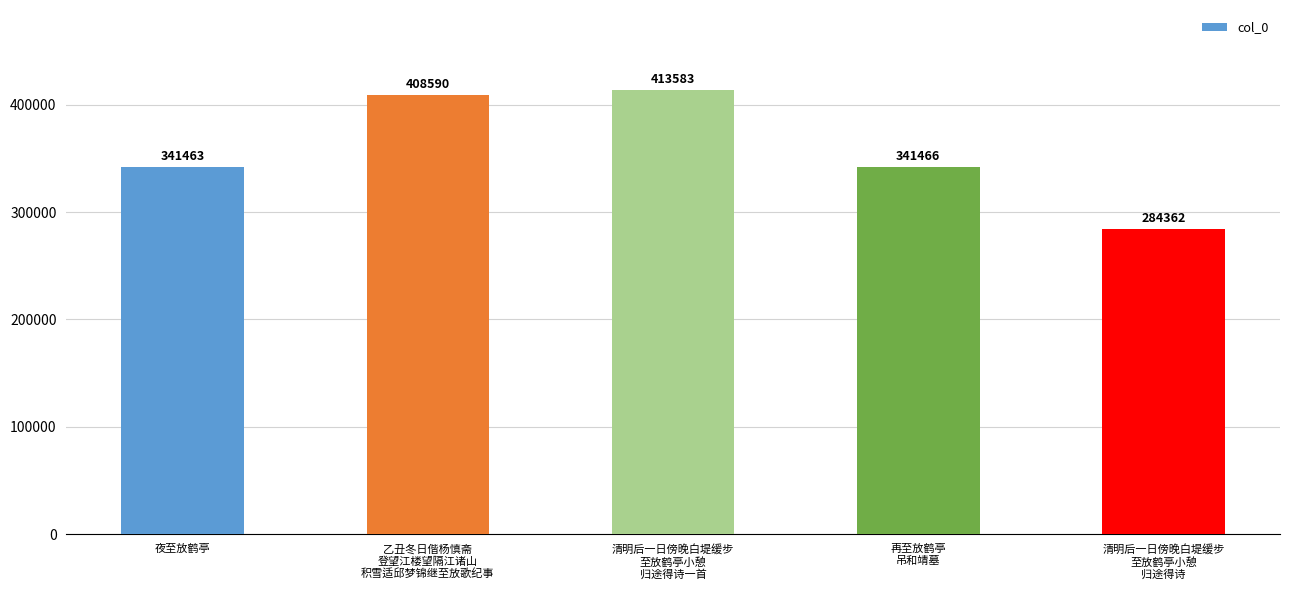

Reading right to left, list all the values displayed in this chart.

清明后一日傍晚白堤缓步
至放鹤亭小憩
归途得诗=284362	再至放鹤亭
吊和靖墓=341466	清明后一日傍晚白堤缓步
至放鹤亭小憩
归途得诗一首=413583	乙丑冬日偕杨慎斋
登望江楼望隔江诸山
积雪适邱梦锦继至放歌纪事=408590	夜至放鹤亭=341463